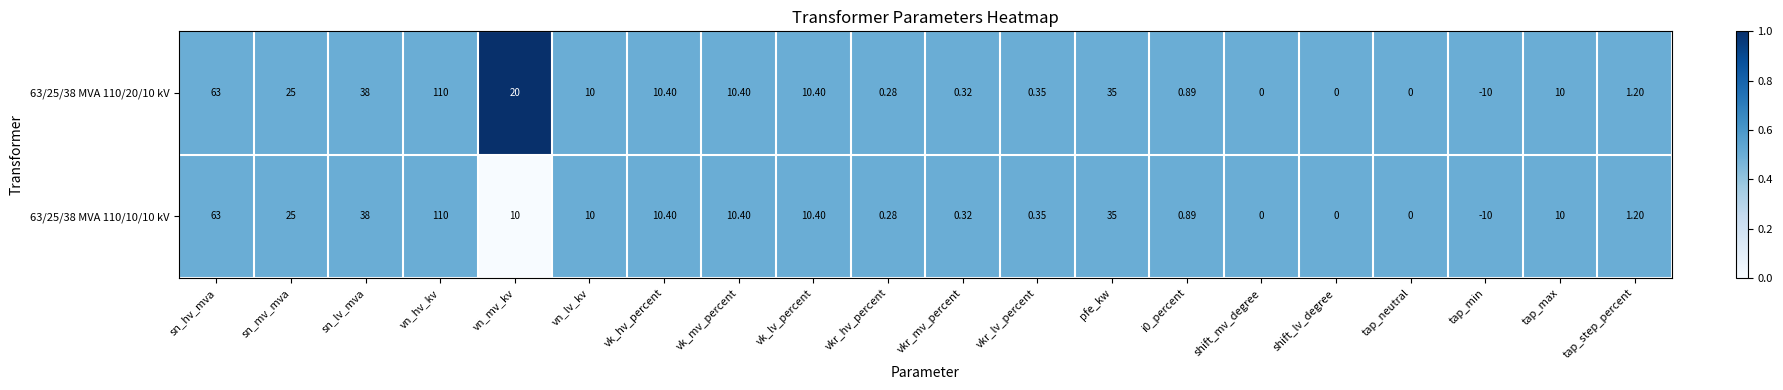

Where is 63/25/38 MVA 110/10/10 kV nearest to the value 50?

sn_lv_mva